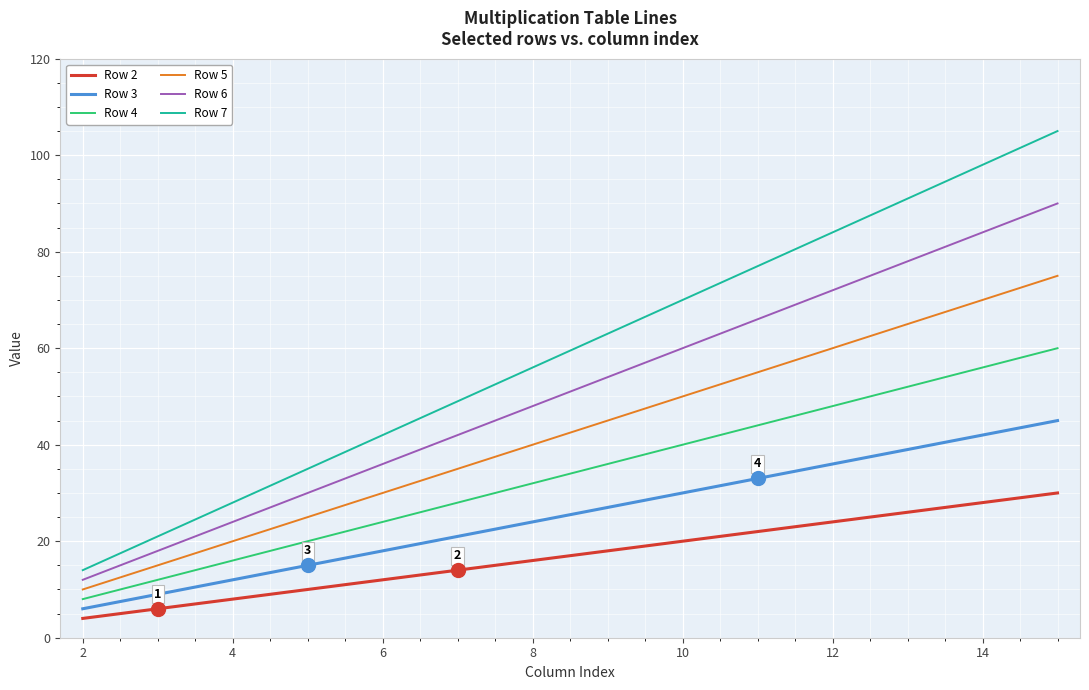

True or false: Row 6 and Row 3 cross at least once.

False